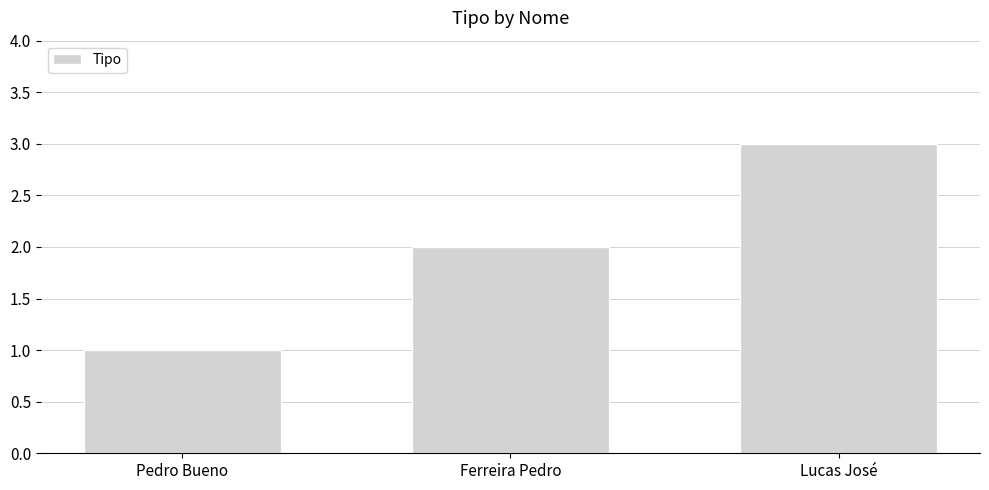

The value at Pedro Bueno is 1. True or false?

True